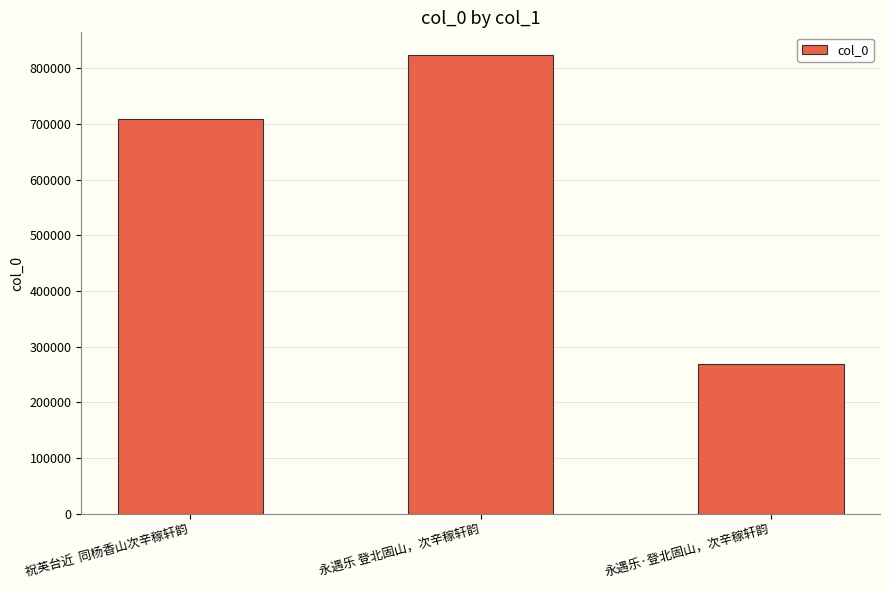

Which has a higher value, 永遇乐·登北固山，次辛稼轩韵 or 祝英台近  同杨香山次辛稼轩韵?

祝英台近  同杨香山次辛稼轩韵